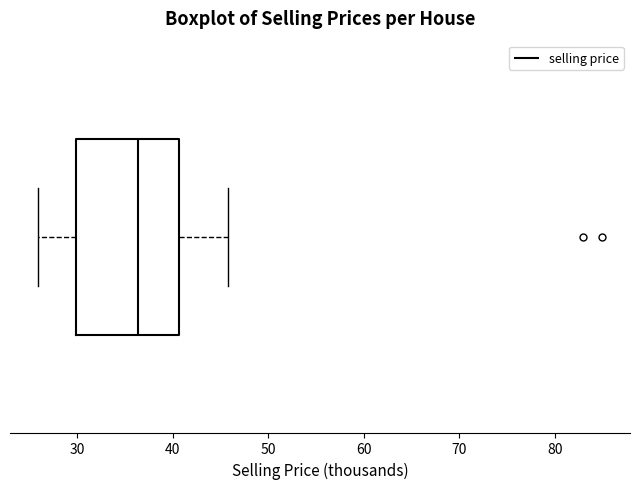

Transcribe this box plot: give where the median line is, the range the box spans, and where the two whiskers end, as read against the x-axis. The values are not printed on the chart, so give them approximately, as read against the axis.

median 36, box 30 to 41, whiskers 26 to 46